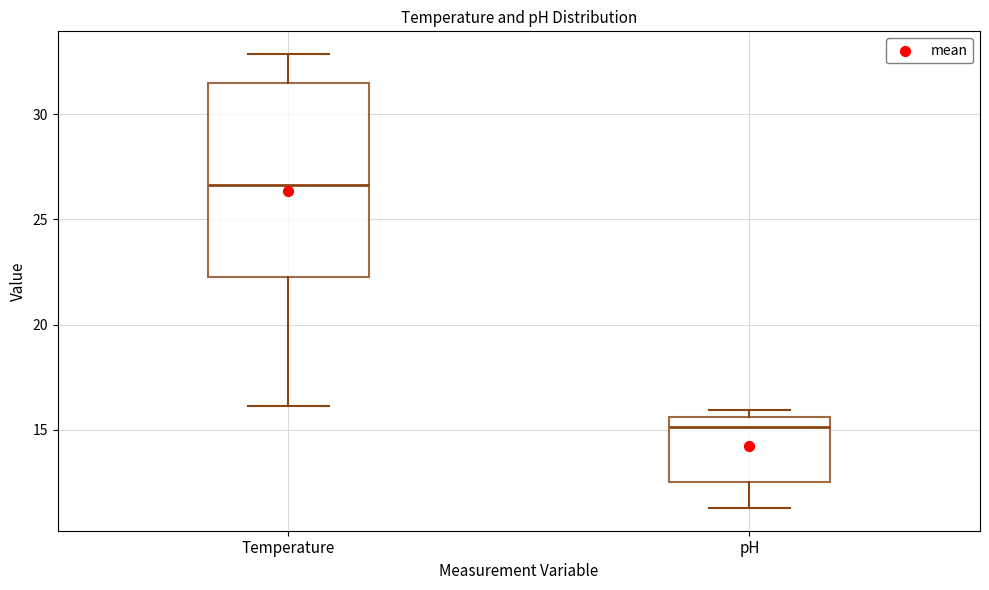

Which box is the tallest, from its lower edge to its upper edge?

Temperature